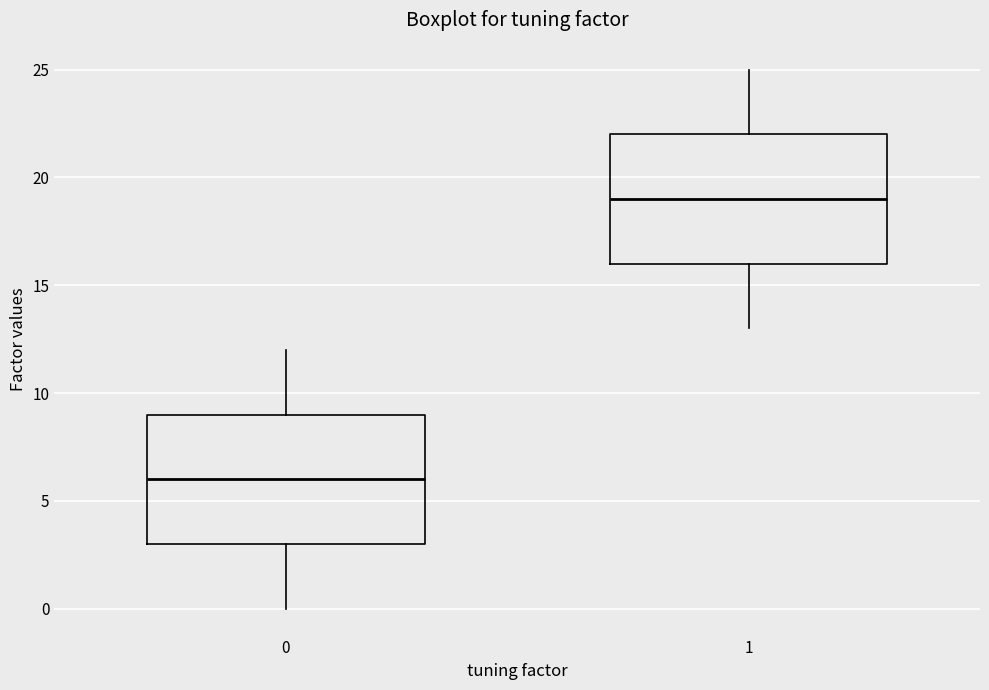

Reading left to right, transcribe this box plot: for each box, give where its median line is, the range the box spans, and where its two whiskers end, as read against the y-axis. The values are not printed on the chart, so give them approximately, as read against the axis.

0: median 6, box 3 to 9, whiskers 0 to 12
1: median 19, box 16 to 22, whiskers 13 to 25